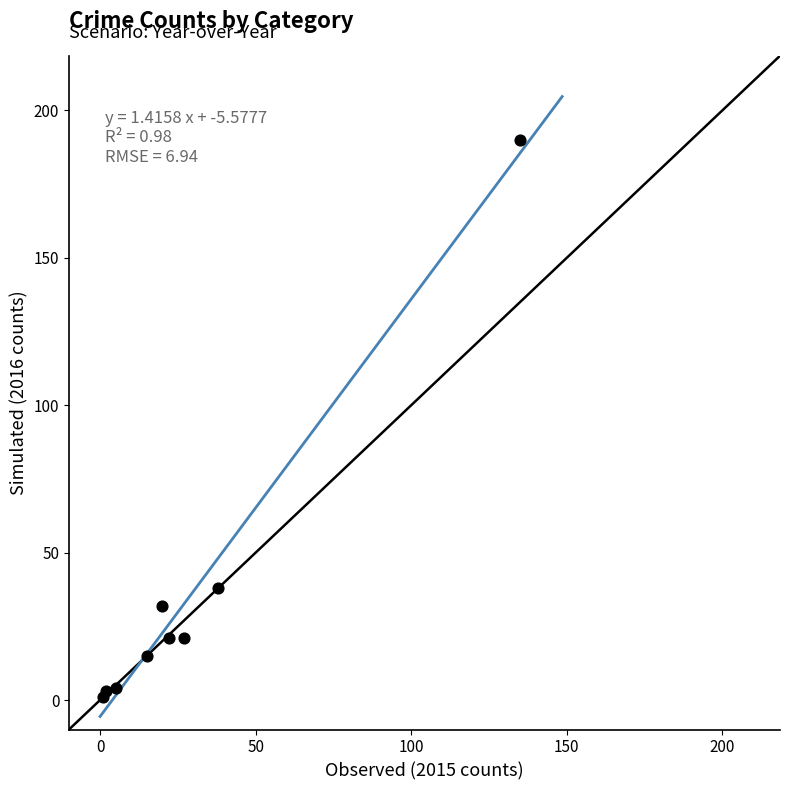

What Y value in the scatter plot is closest to 95?

38